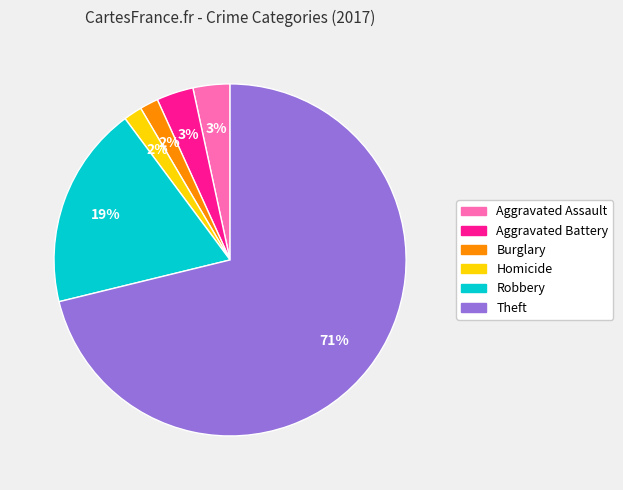

How many slices are in this pie chart?

6